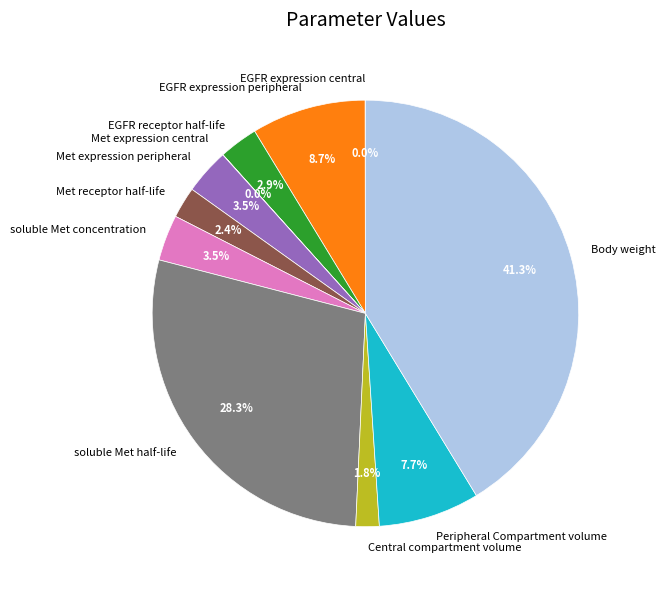

Combined, do EGFR expression peripheral and EGFR receptor half-life account for over 50%?

No